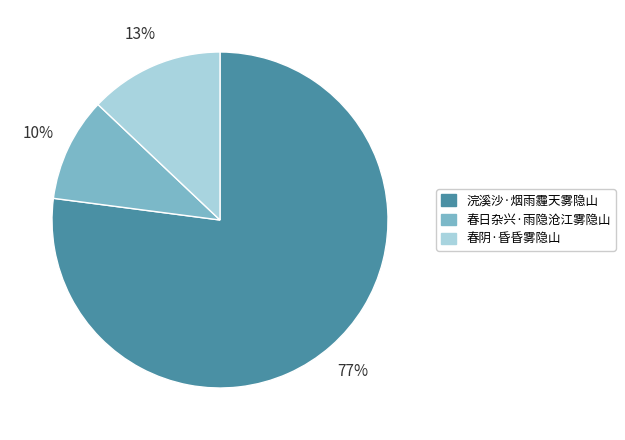

Between 春阴·昏昏雾隐山 and 浣溪沙·烟雨霾天雾隐山, which is larger?

浣溪沙·烟雨霾天雾隐山